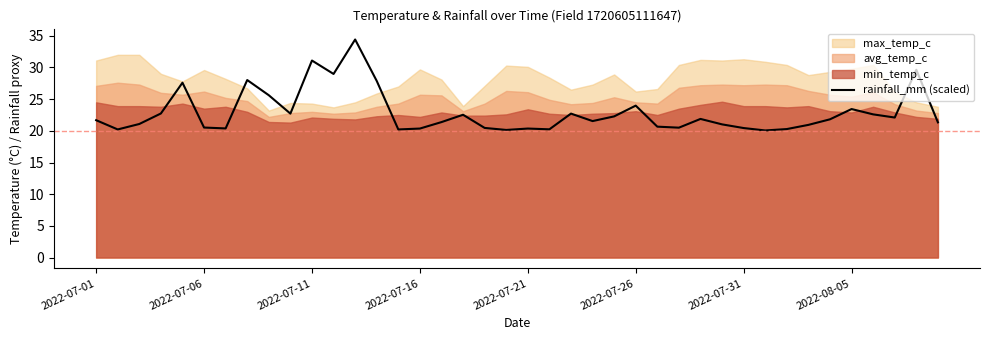

At which category does the chart reach its peak across all series?

12